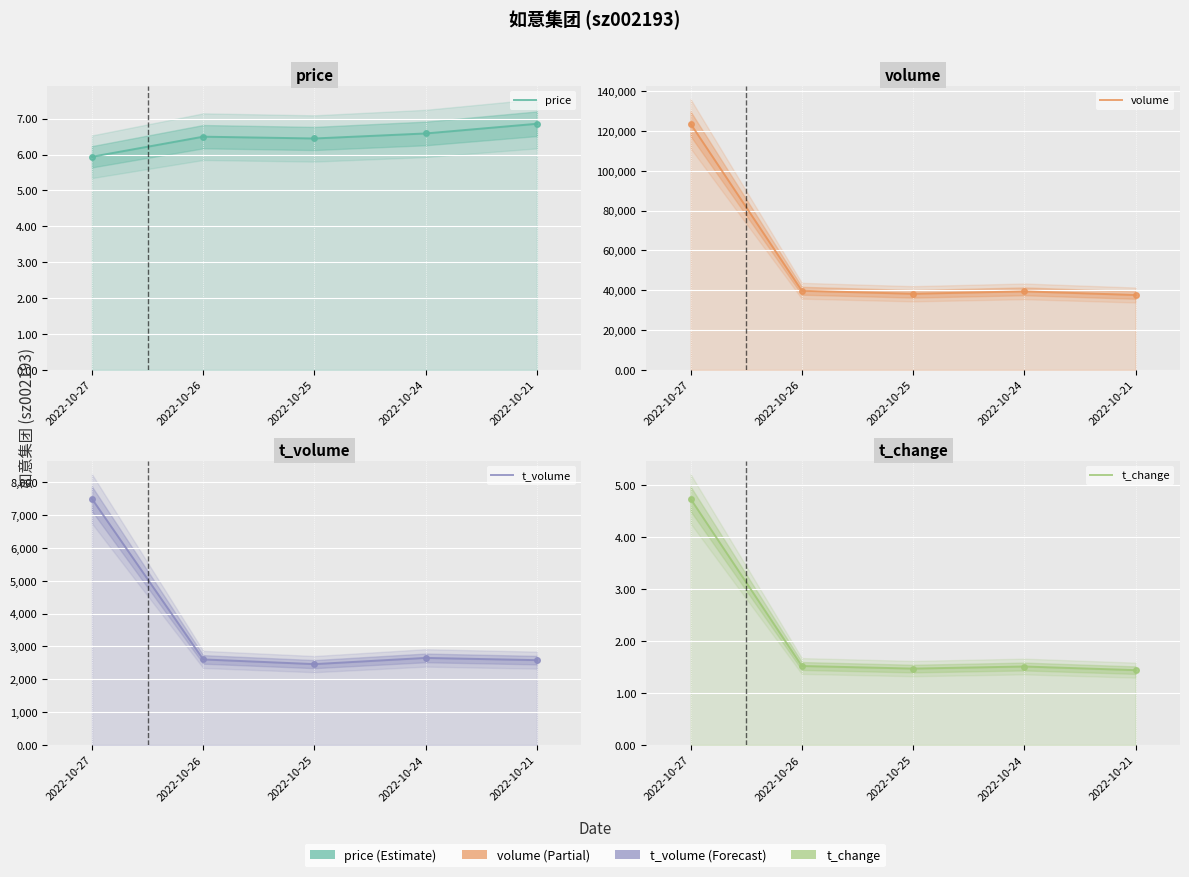

What is the difference between the t_volume values at 2022-10-27 and 2022-10-21?

4916.0